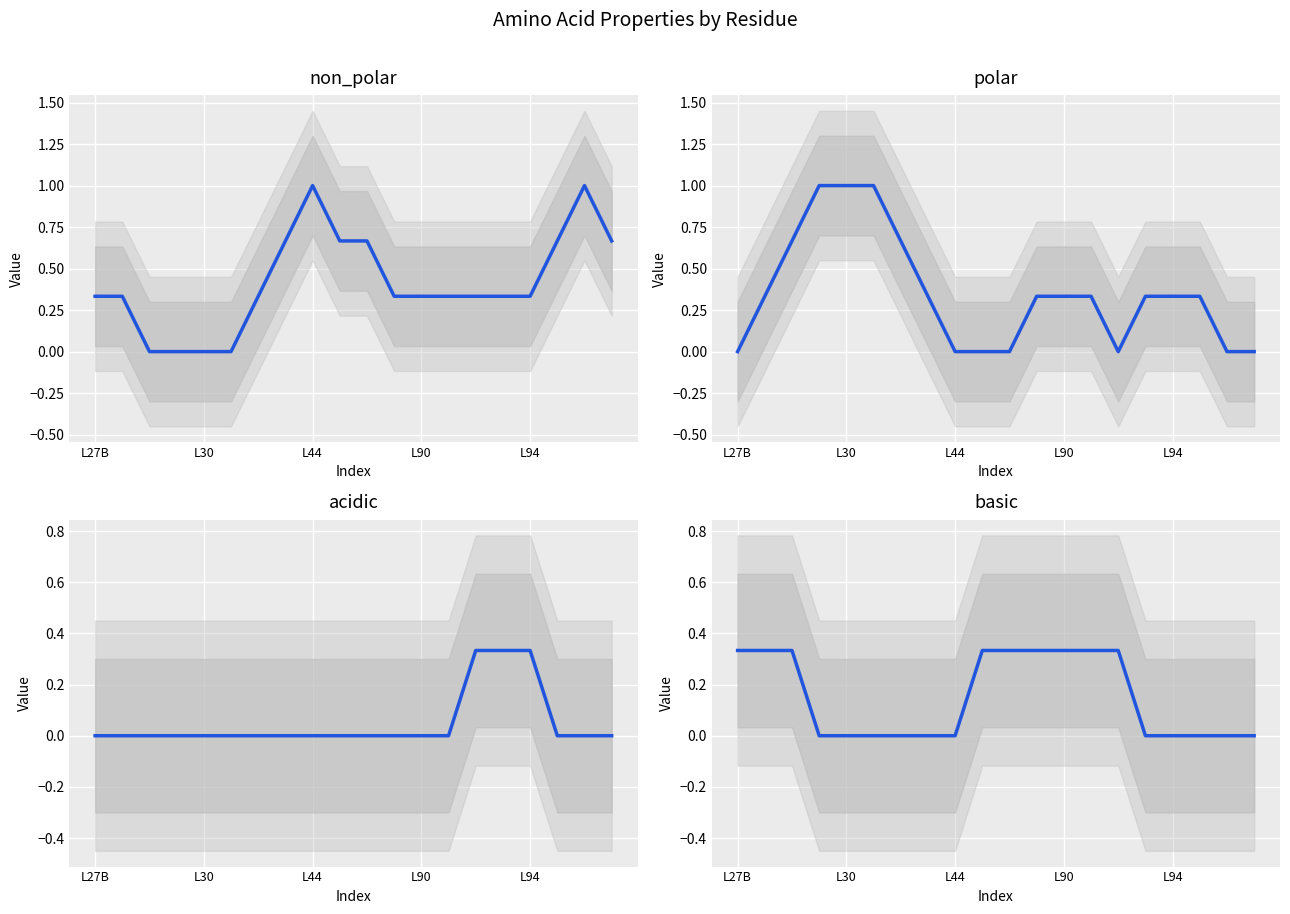

What is the difference between the highest and lowest values at 11?

0.3